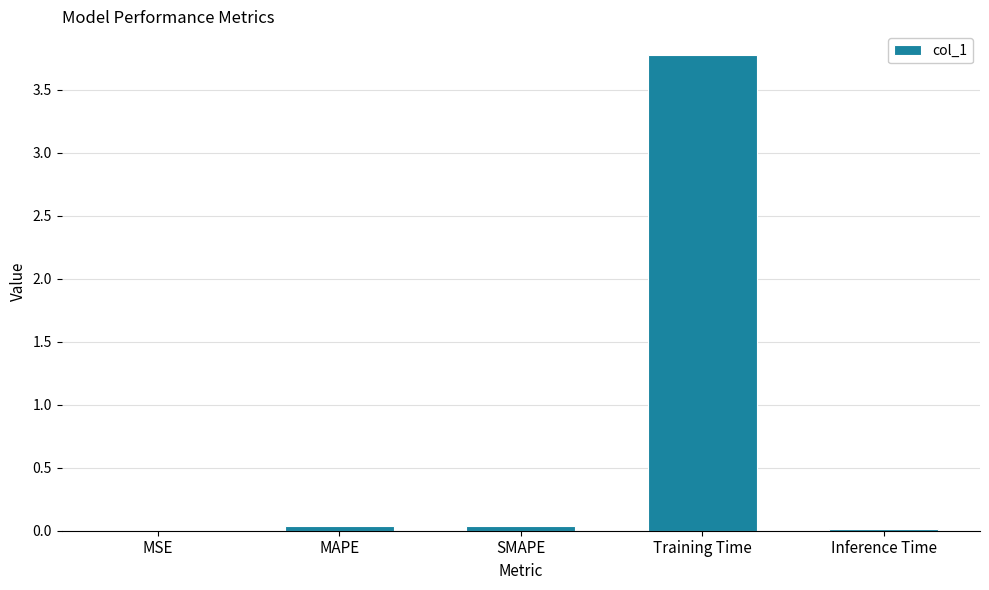

What is the sum of the values at Training Time and Inference Time?

3.8